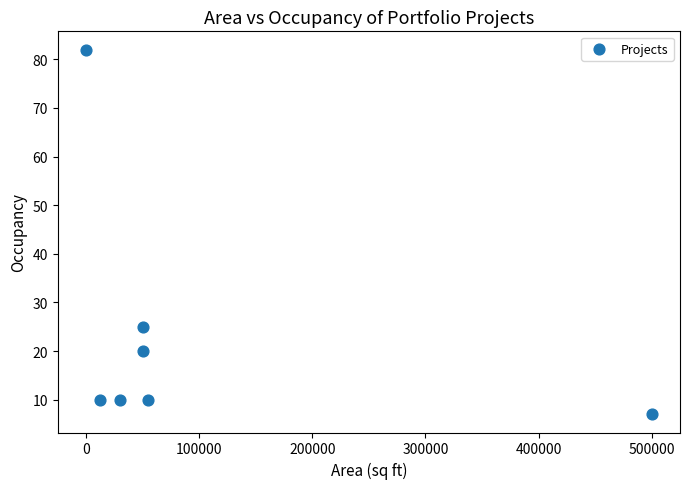

What Y value in the scatter plot is closest to 44?

25